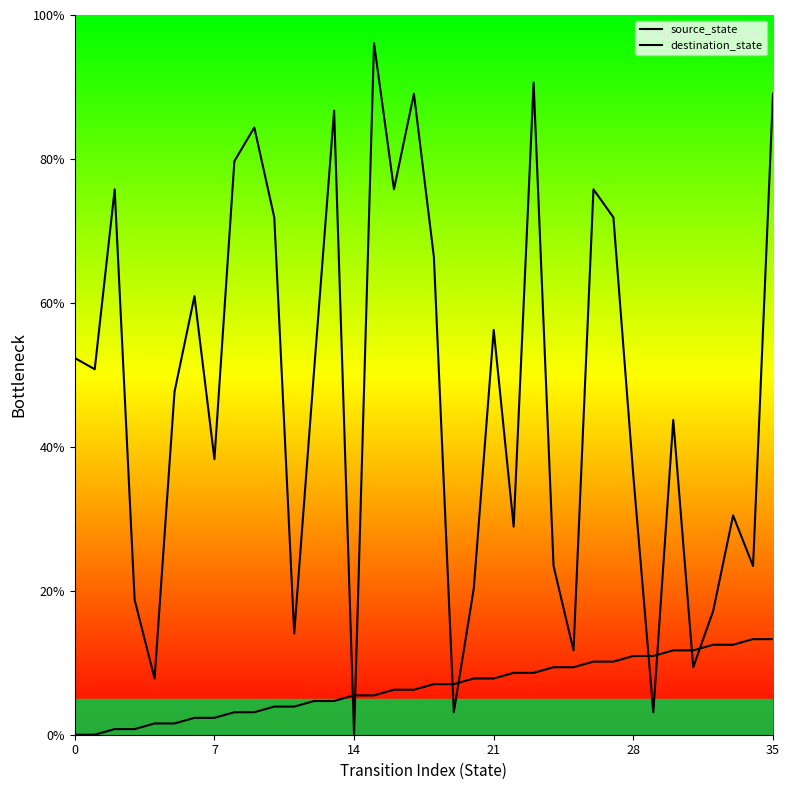

How many times do source_state and destination_state cross each other?

8